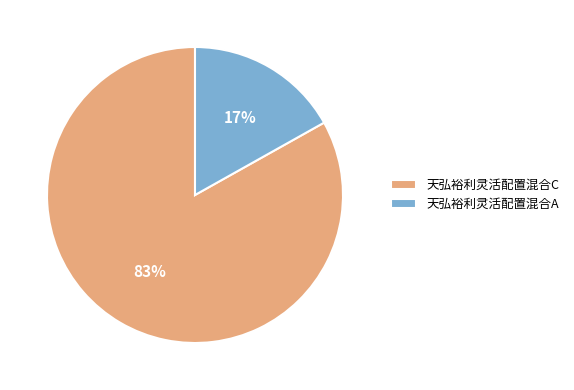

Which category has the smallest portion of the pie?

天弘裕利灵活配置混合A